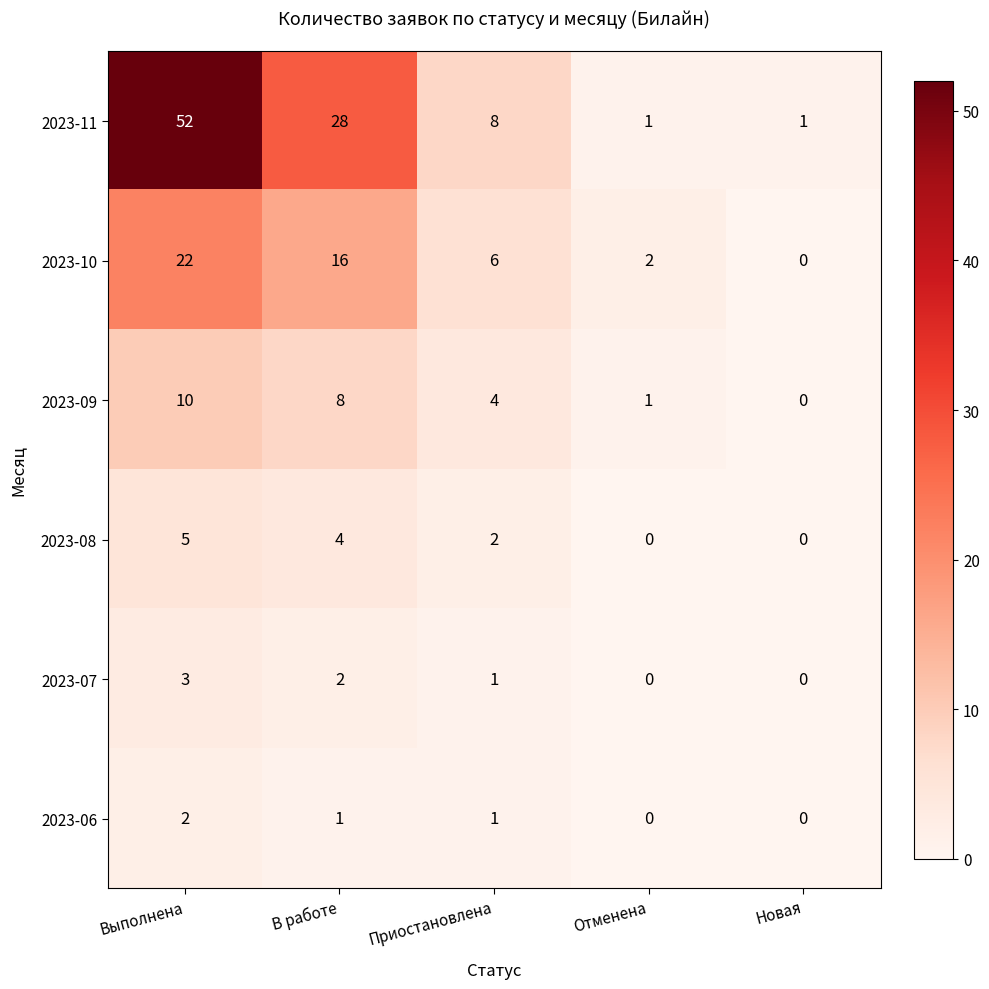

At how many categories does at least one series exceed 17?

2